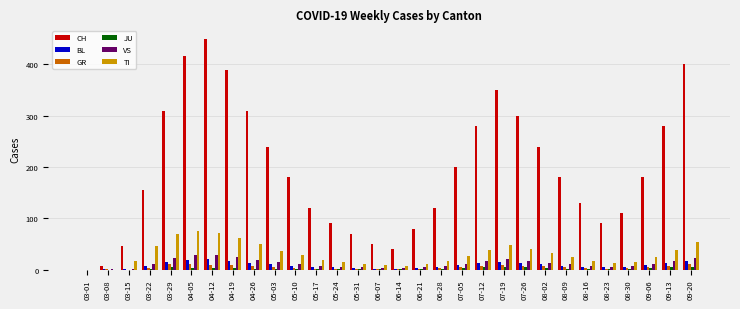

The value of CH at 07-26 is 450. True or false?

False